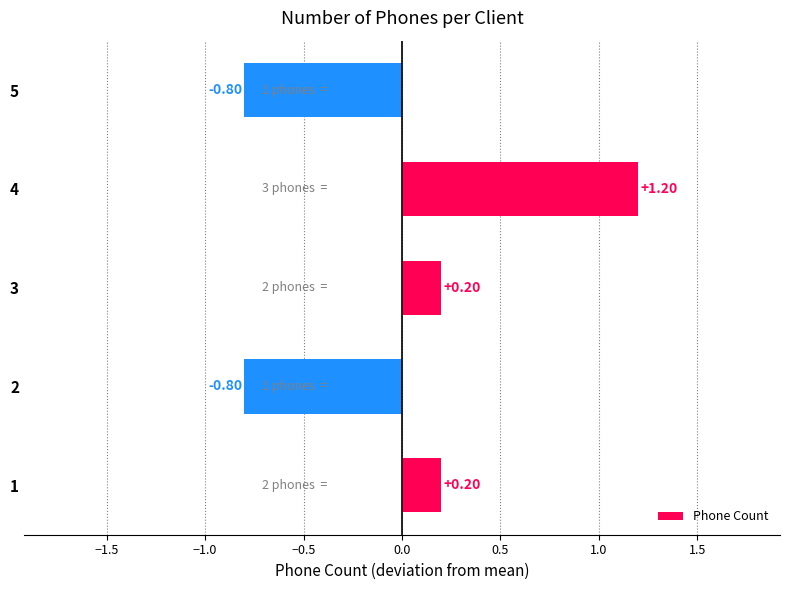

What is the difference between the values at 1 and 4?

1.0